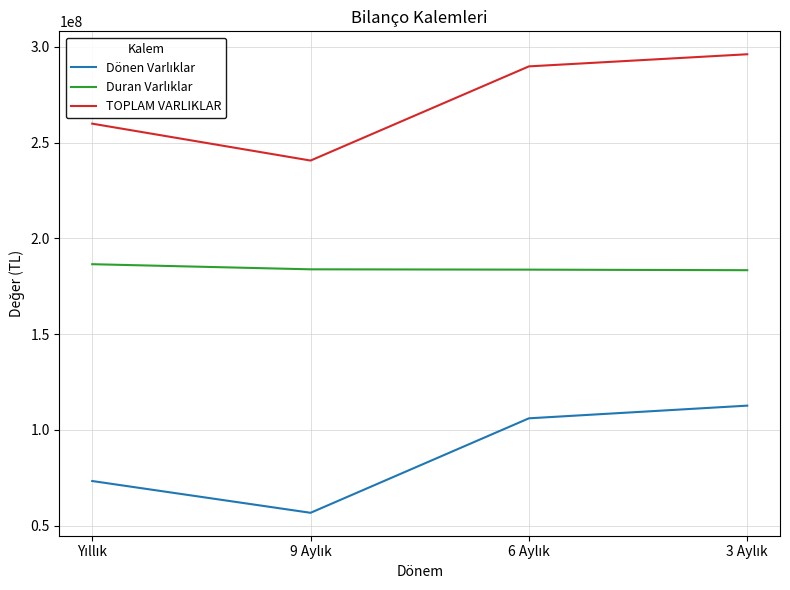

What is the minimum value for TOPLAM VARLIKLAR?

240609488